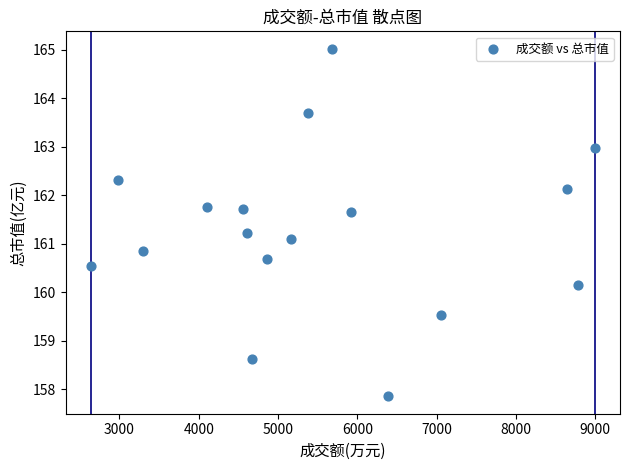

What is the range of Y values (max minus min)?

7.2